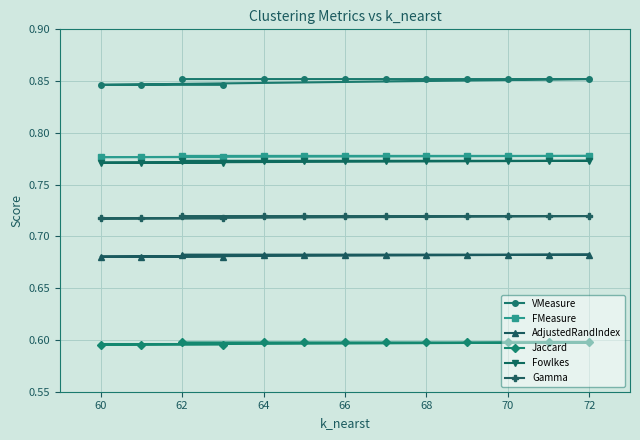

How many Fowlkes values are between 0 and 1?

13